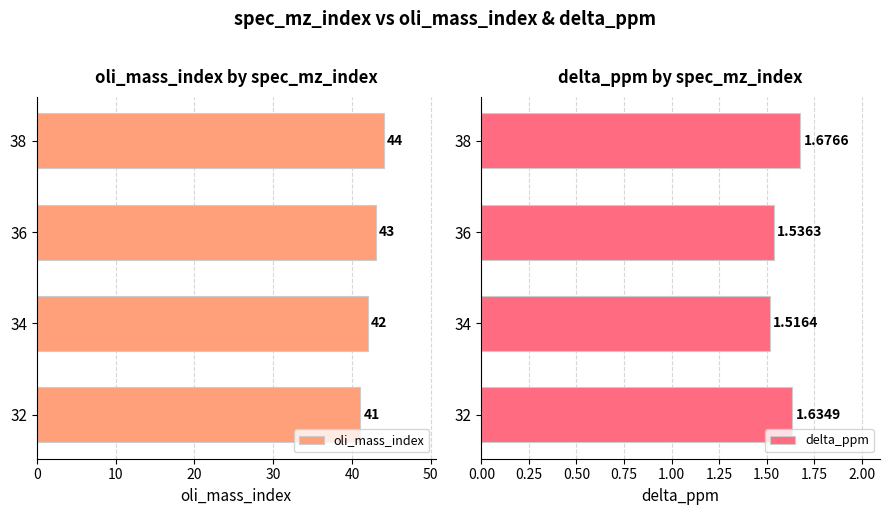

The value of oli_mass_index at 38 is 25. True or false?

False